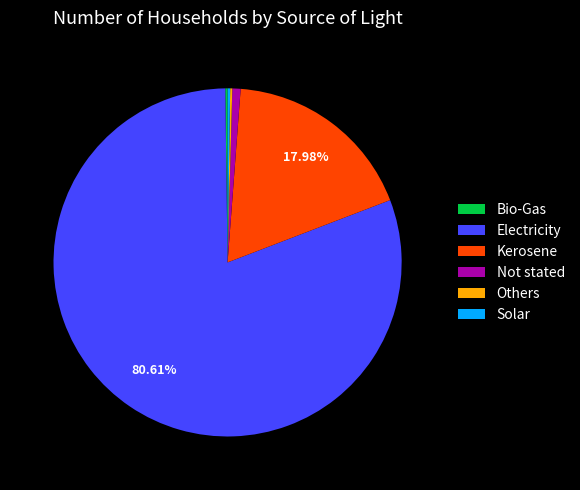

Is it true that Electricity is 81% of the pie?

True